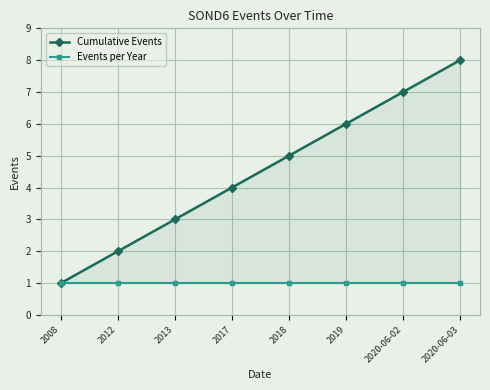

How many lines are shown in the chart?

2